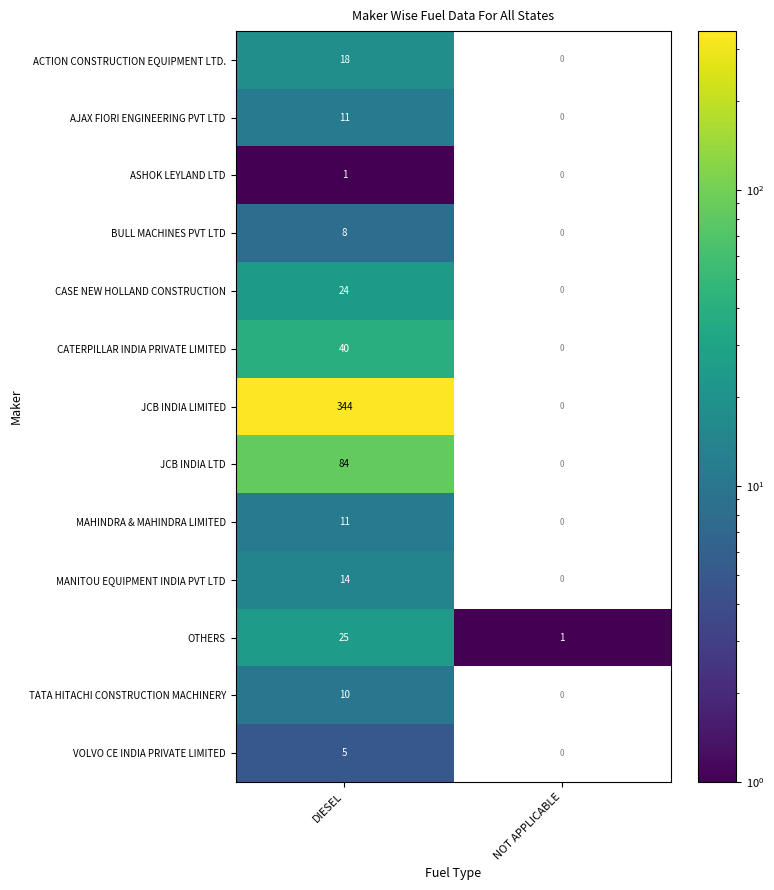

What is the total value across all series at DIESEL?

595